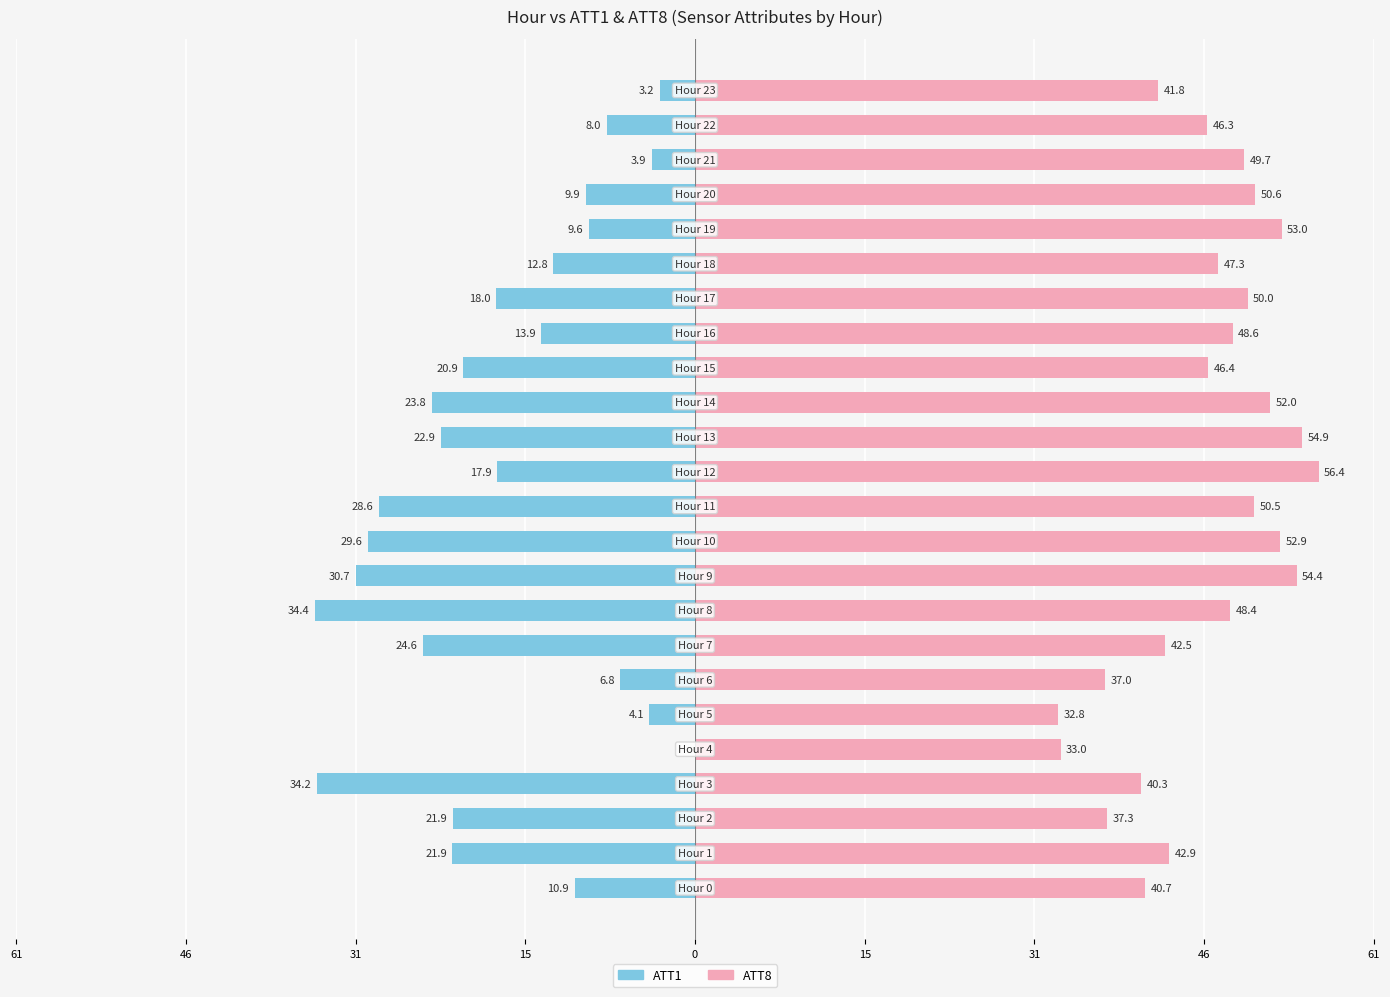

What is the difference between the ATT1 values at 12 and 19?

8.2